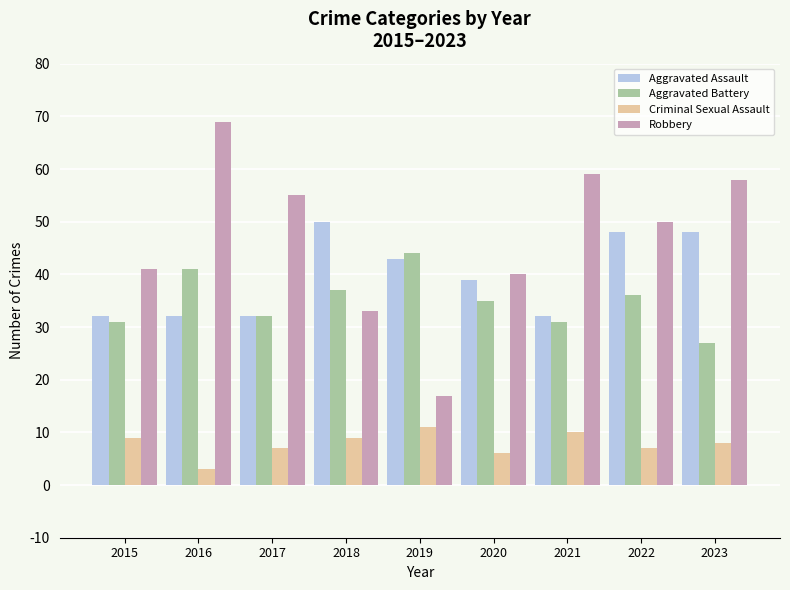

Count the number of data series in this chart.

4